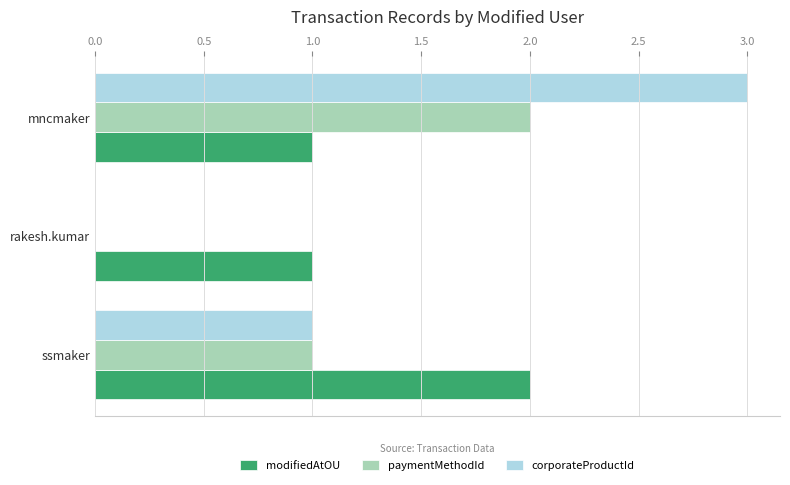

What is the average value of the paymentMethodId series?

1